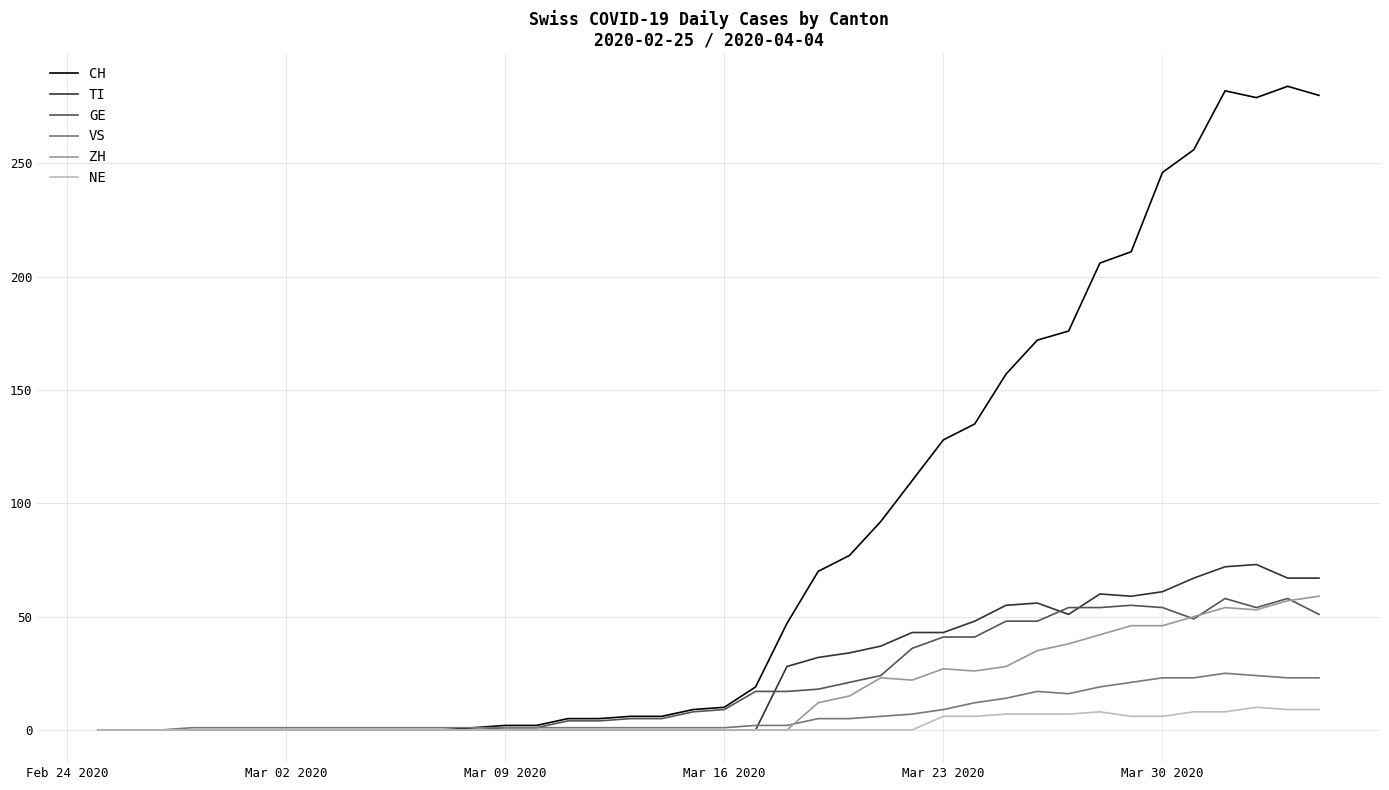

What is the maximum value for ZH?

59